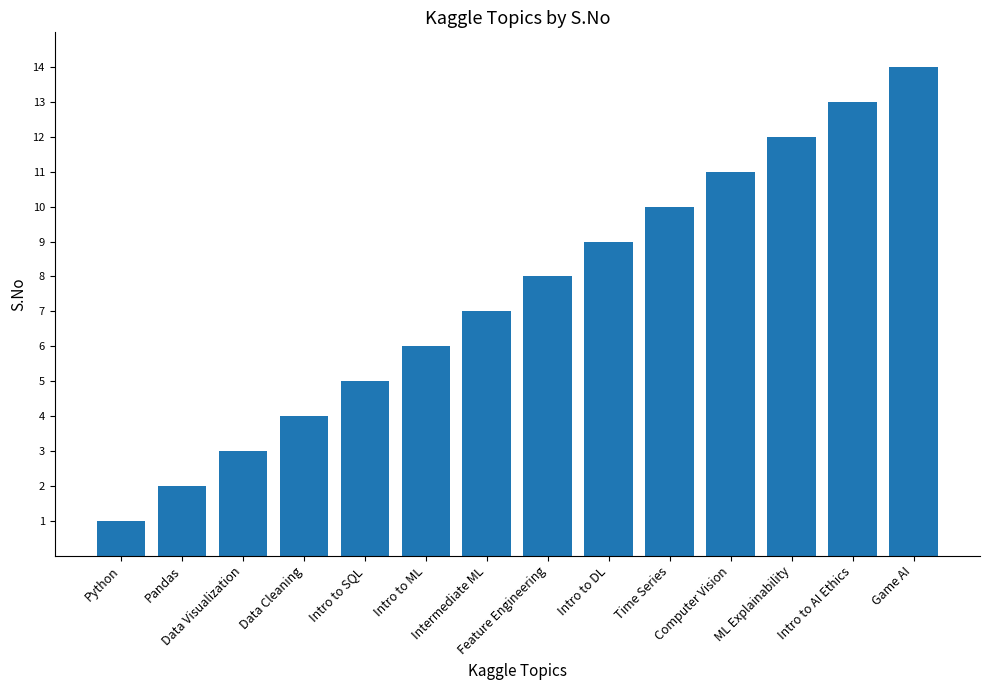

What is the value of the 10th bar from the left?

10